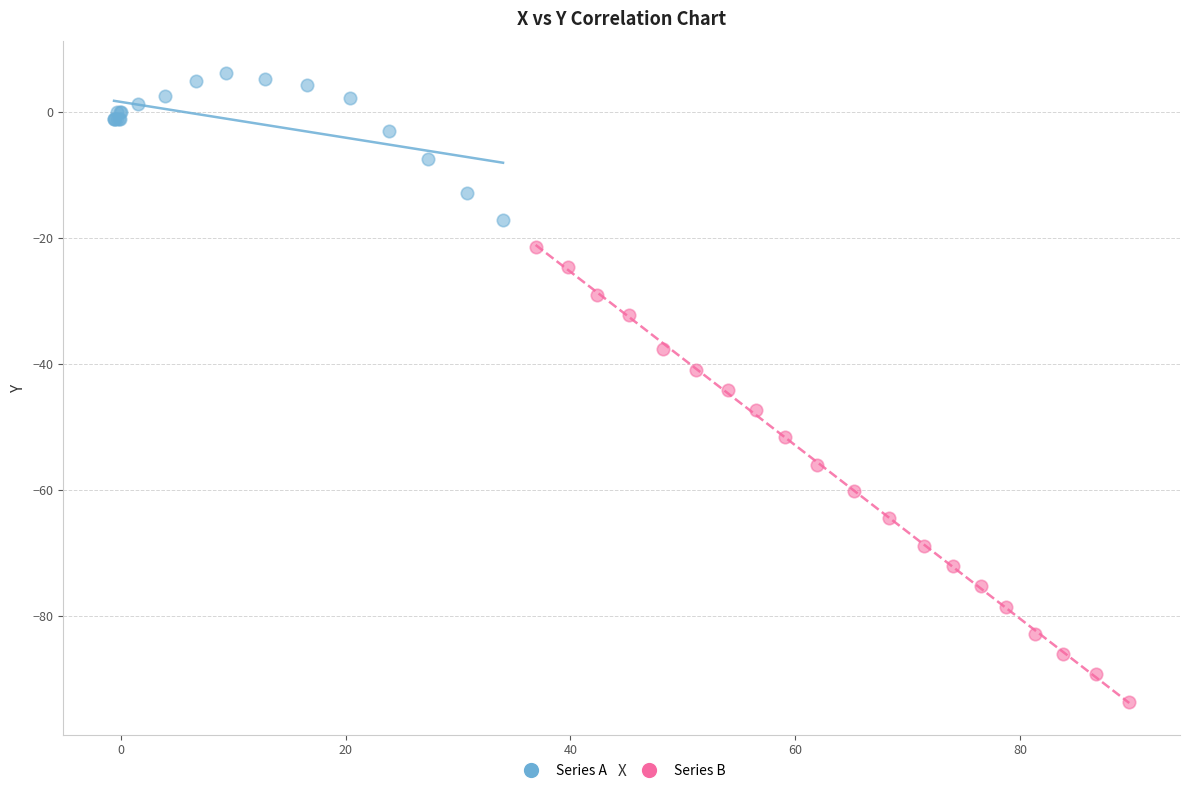

Which series reaches the minimum Y coordinate?

Series B